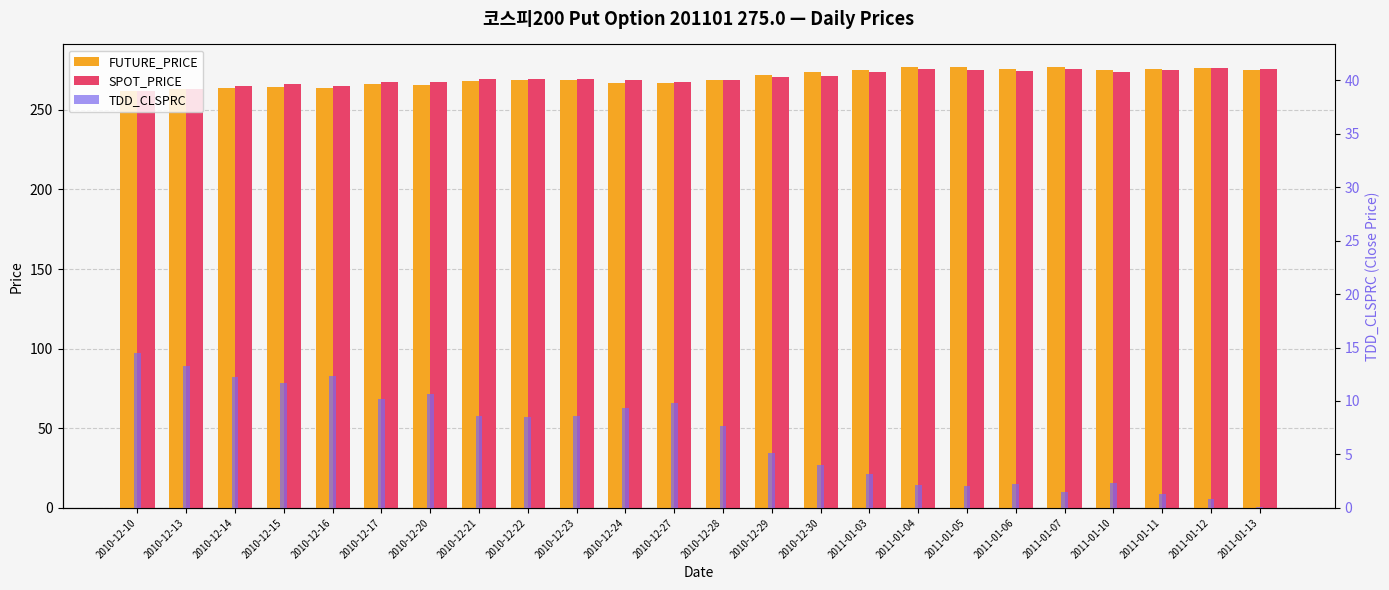

At which label does TDD_CLSPRC reach its peak?

2010-12-10